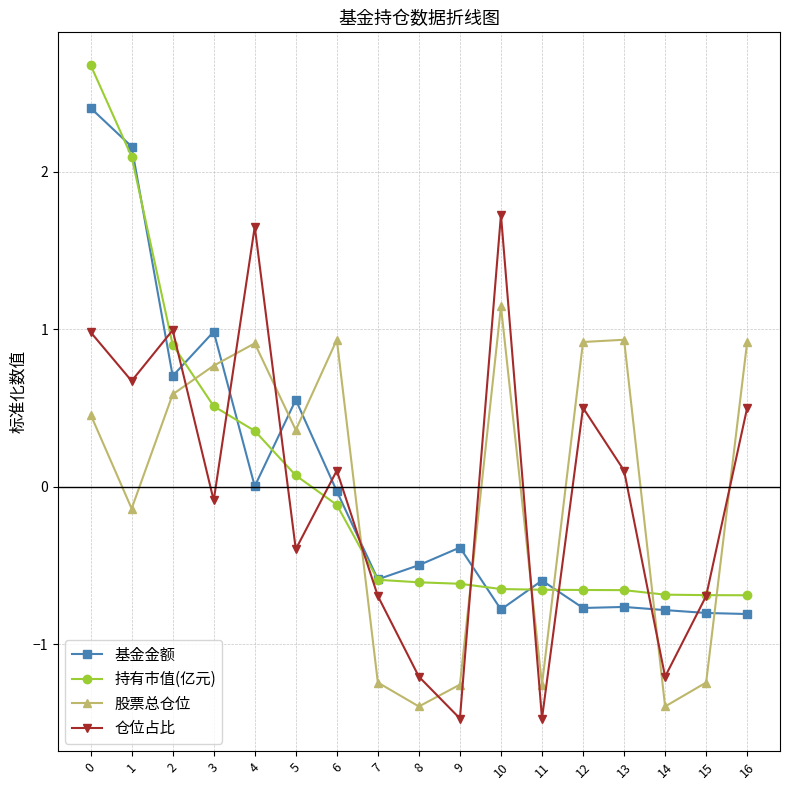

Rank the series by their maximum value, from highest to lowest.

持有市值(亿元), 基金金额, 仓位占比, 股票总仓位